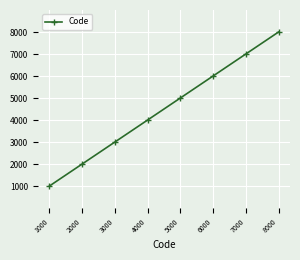

Reading left to right, what are all the values shown in this chart?

1000=1000	2000=2000	3000=3000	4000=4000	5000=5000	6000=6000	7000=7000	8000=8000